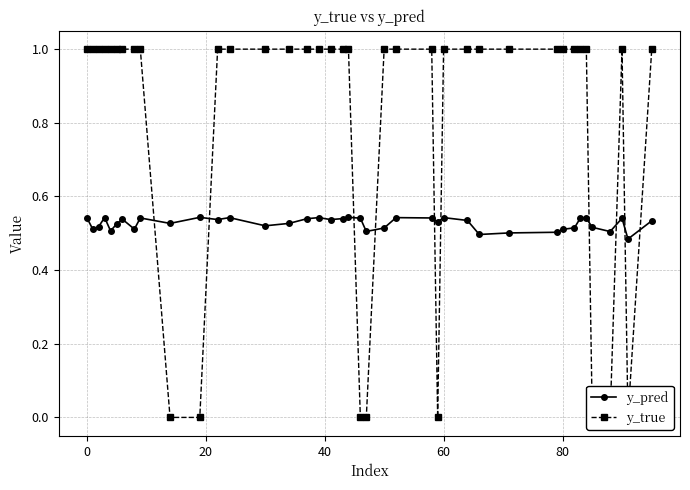

Is this an area chart (filled region under the line)?

No